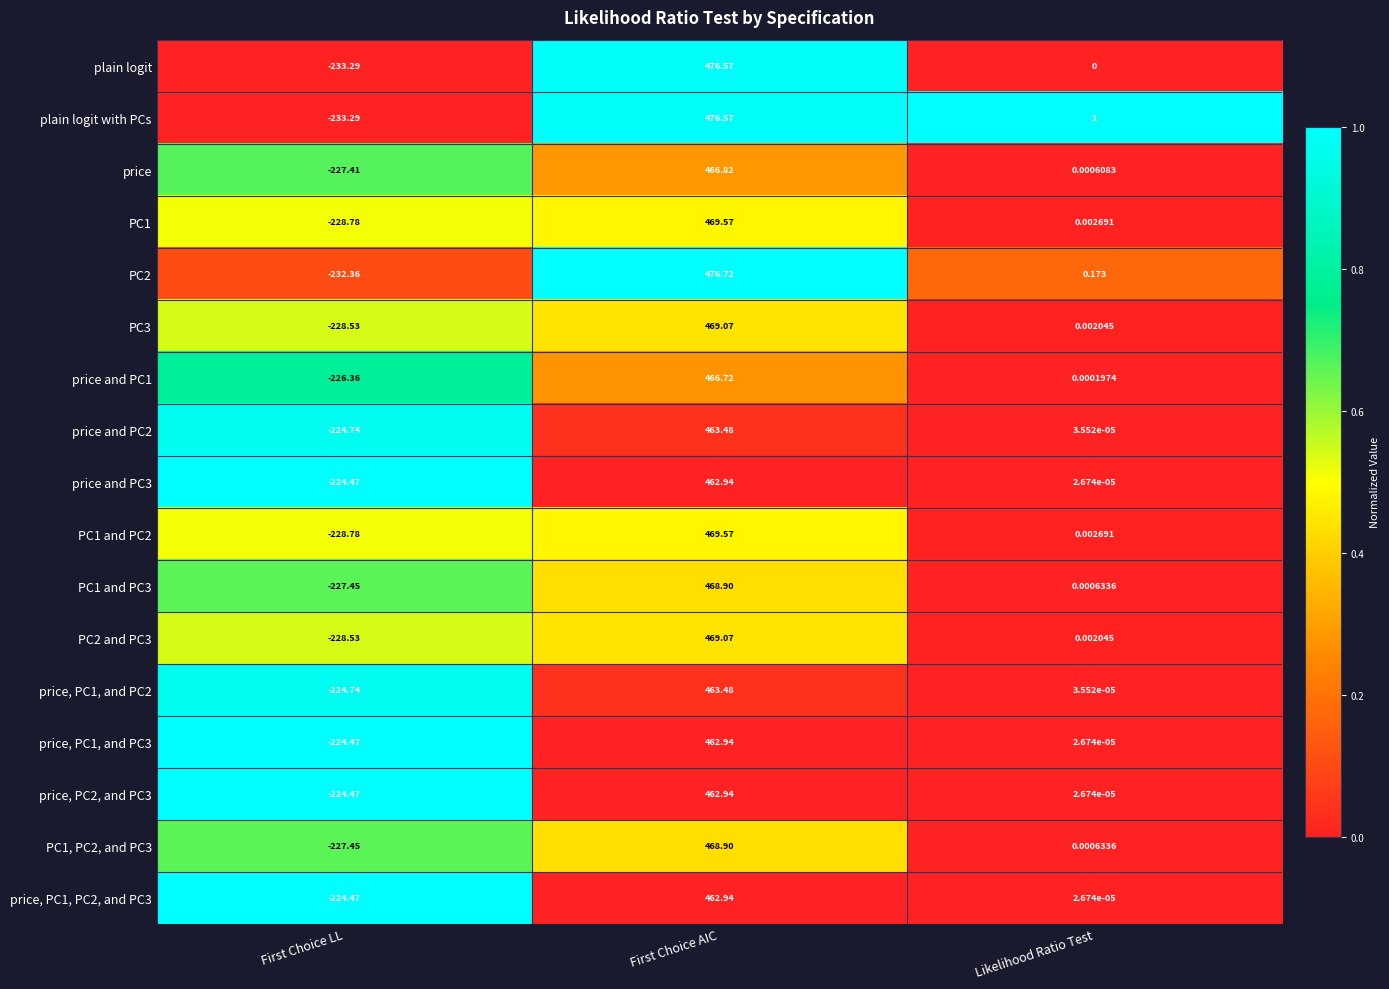

What is the spread (max minus min) of values at Likelihood Ratio Test?

1.0